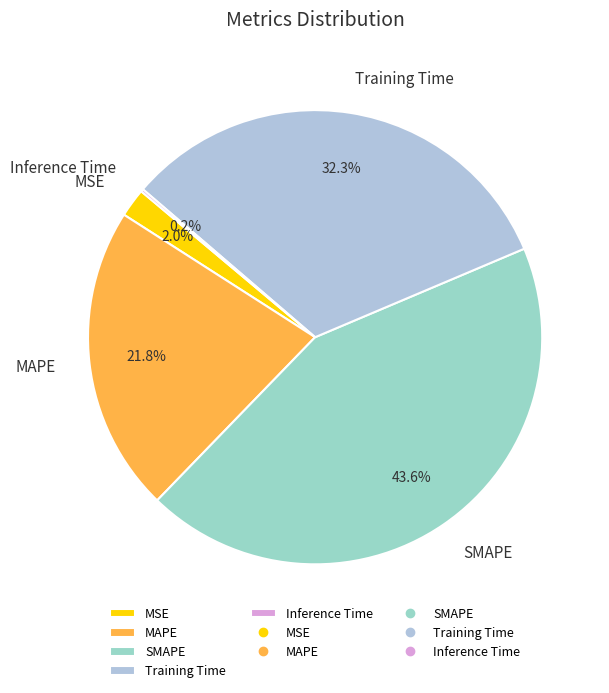

Approximately how many times larger is the value at Training Time compared to SMAPE?

0.7